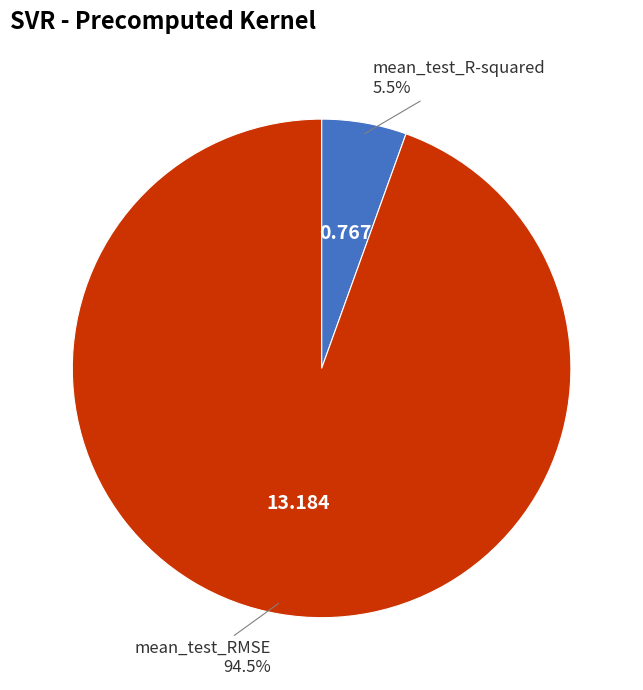

Is there a majority slice in this chart?

Yes